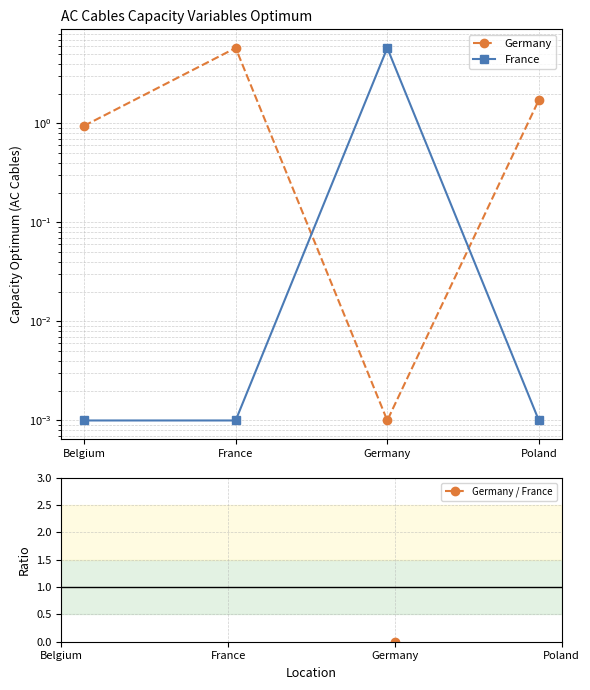

In Germany, how many points are higher than both neighbors (excluding endpoints)?

1